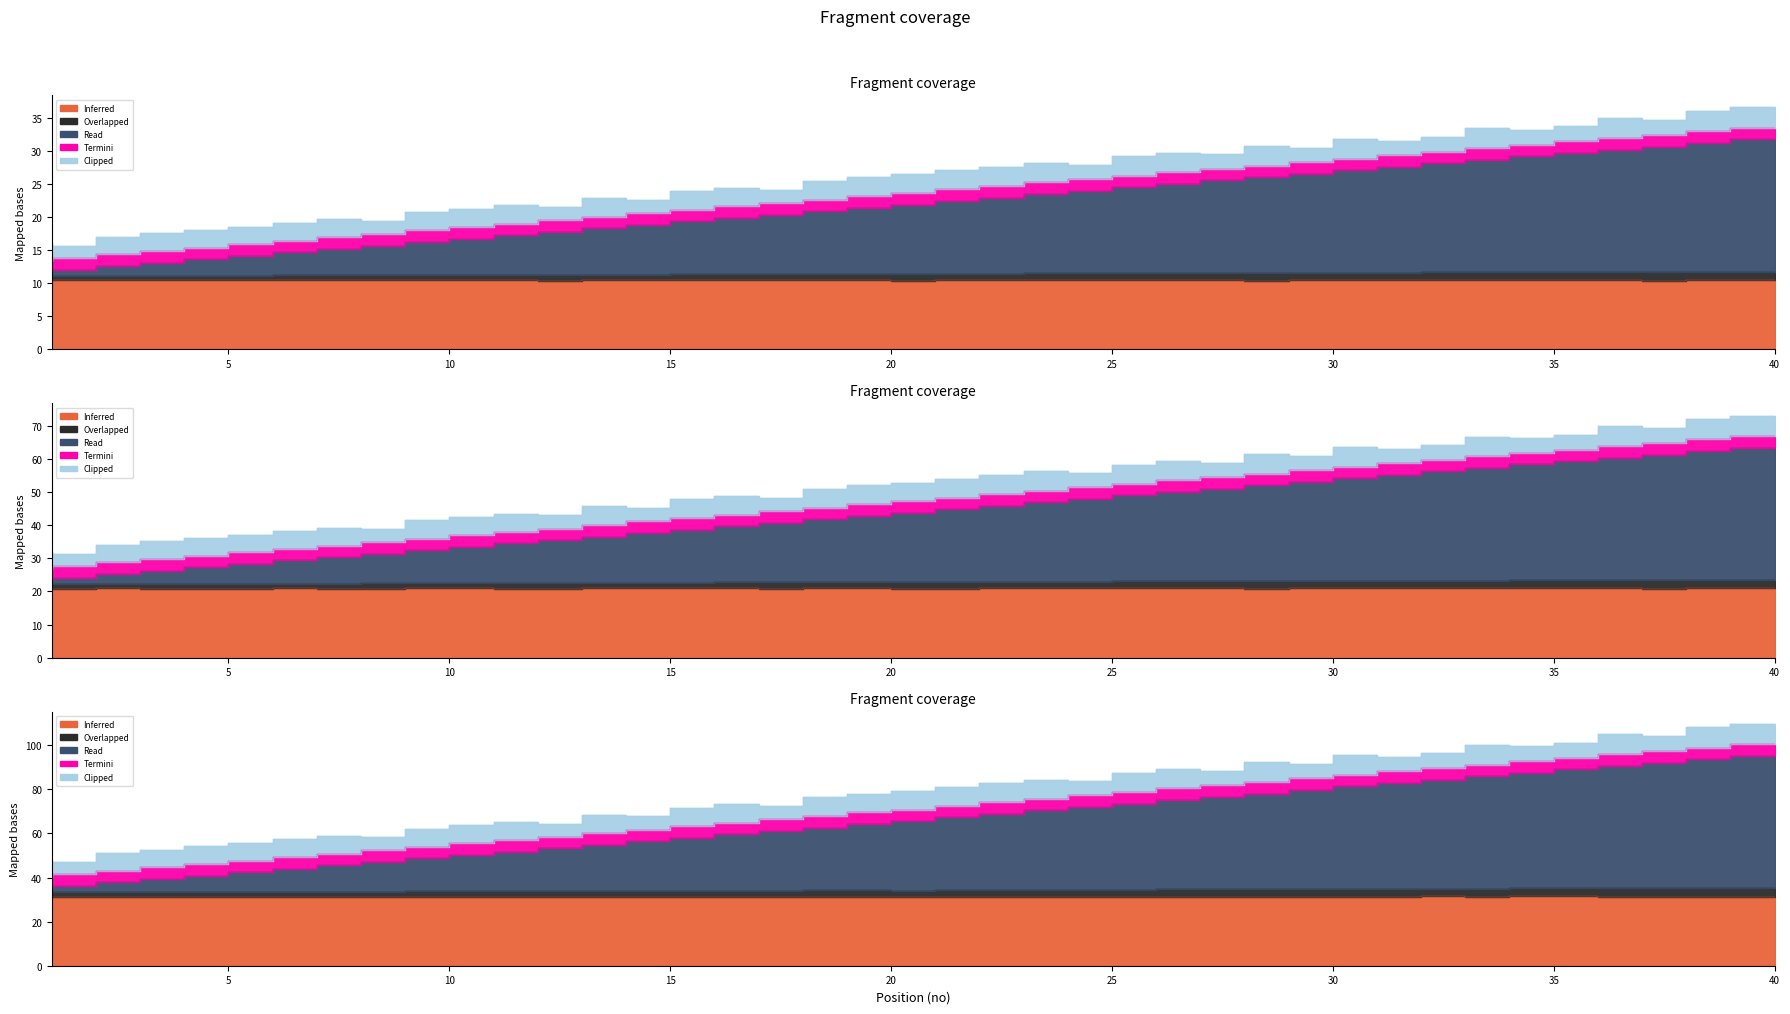

What is the value of the Read point at the 10th from the left?

32.5